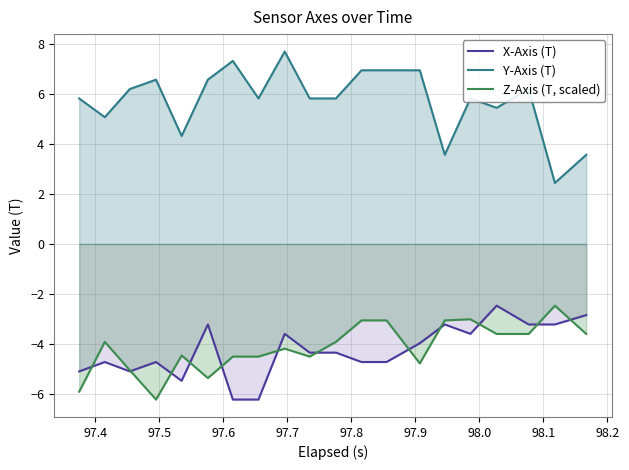

True or false: Y-Axis (T) and Z-Axis (T, scaled) intersect in this chart.

False